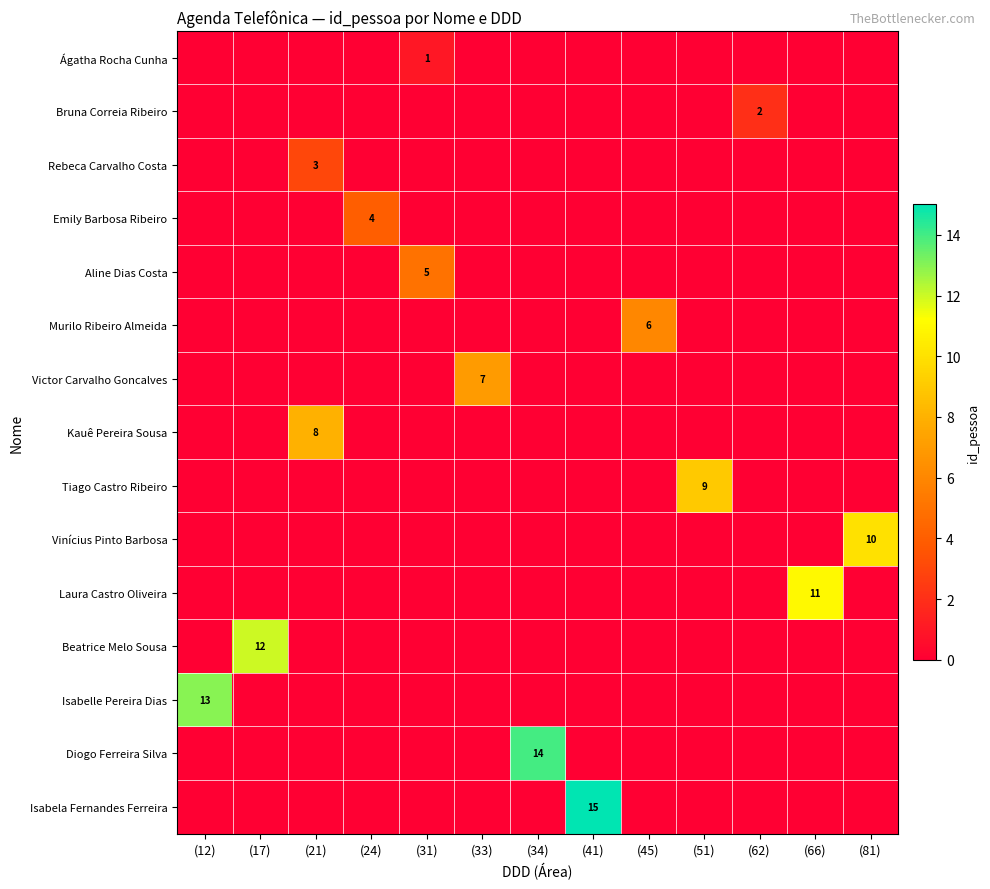

Which category has the highest value across all series?

(41)